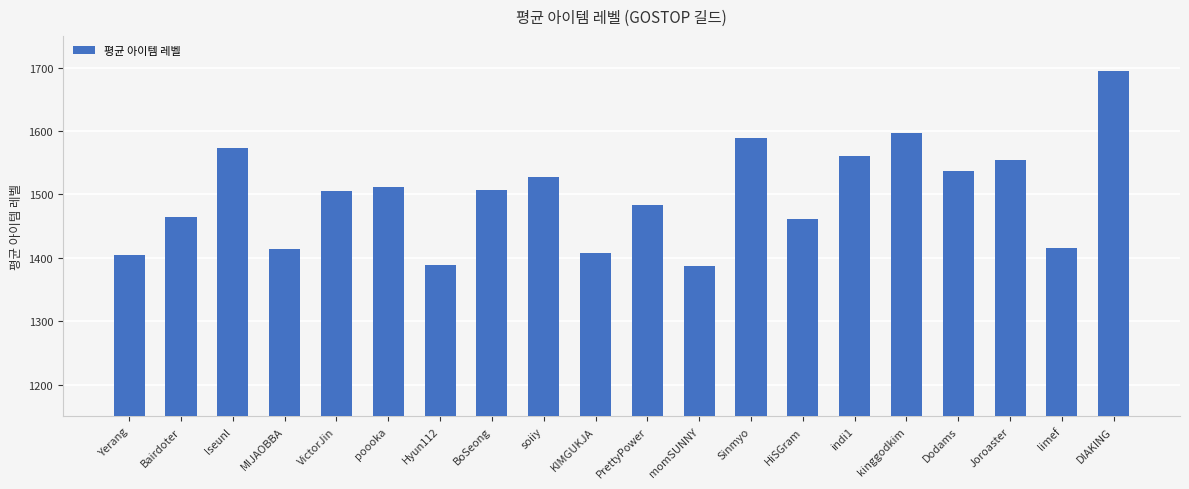

What is the smallest value displayed?

1387.6